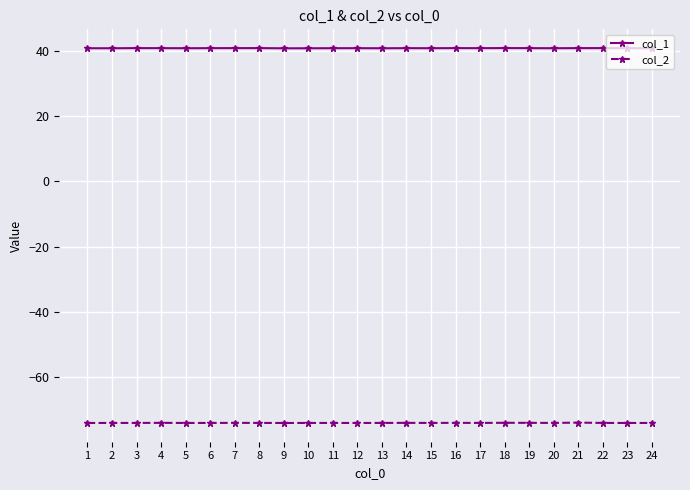

What is the spread (max minus min) of values at 3?

114.8